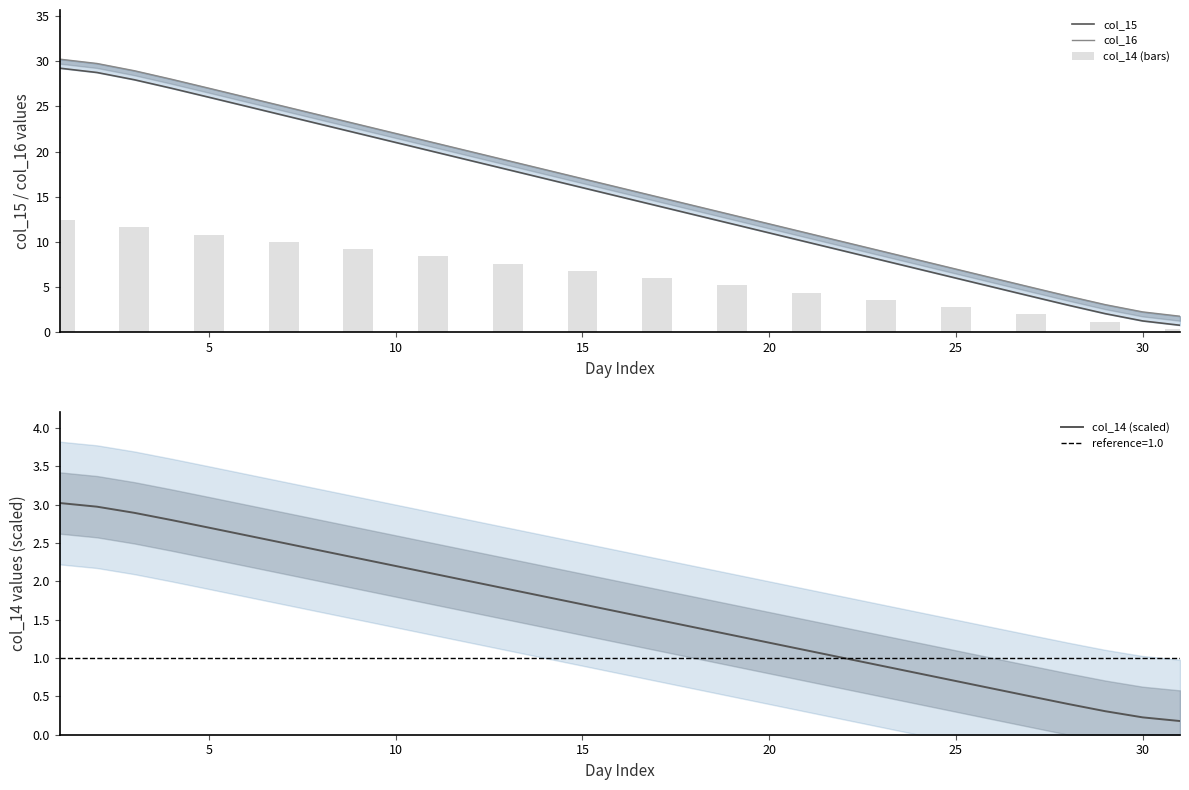

The value of col_14 (scaled) at 30 is 0.1. True or false?

False